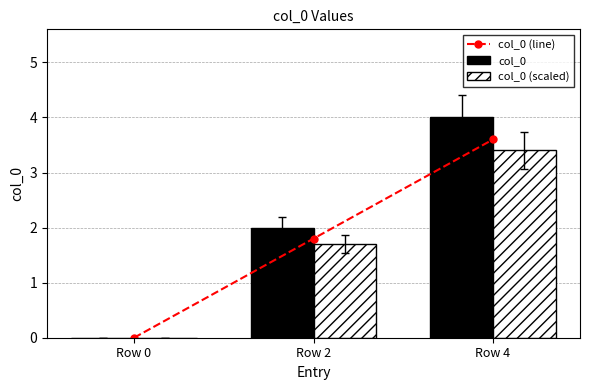

True or false: col_0 has a value of 5.8 at Row 4.

False